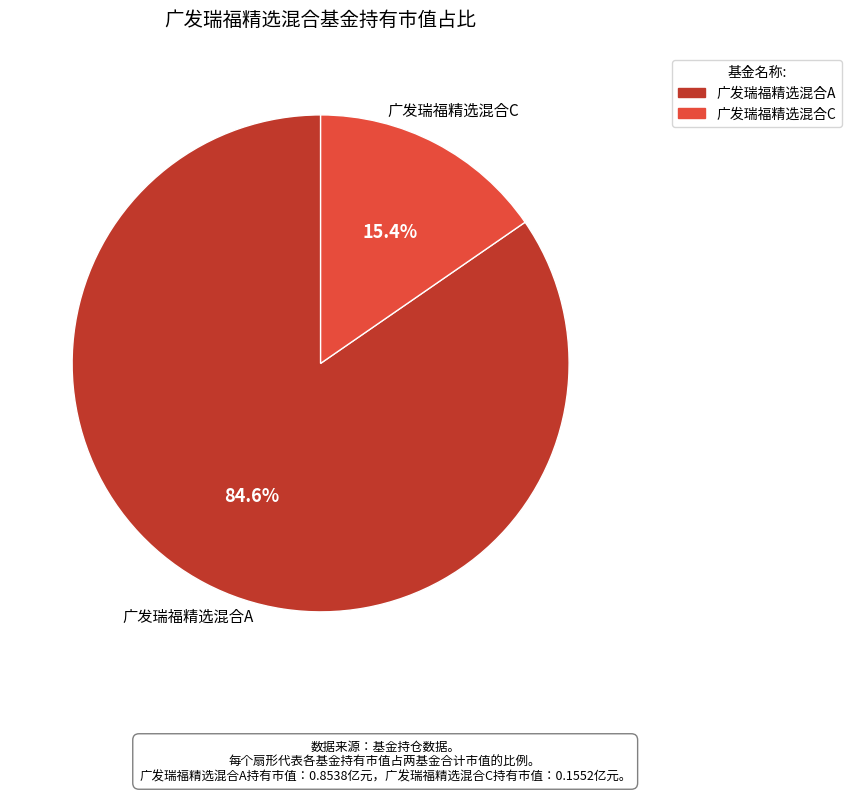

The 广发瑞福精选混合A slice represents 85% of the pie. True or false?

True